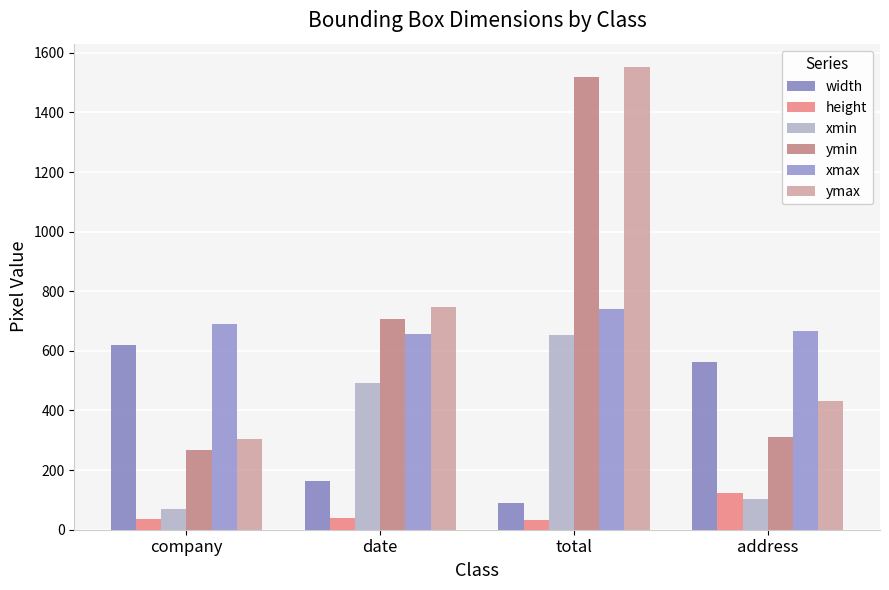

Reading right to left, transcribe all the data shown in this chart.

width: address=563	total=88	date=163	company=621
height: address=123	total=34	date=39	company=37
xmin: address=104	total=652	date=492	company=68
ymin: address=310	total=1519	date=708	company=266
xmax: address=667	total=740	date=655	company=689
ymax: address=433	total=1553	date=747	company=303